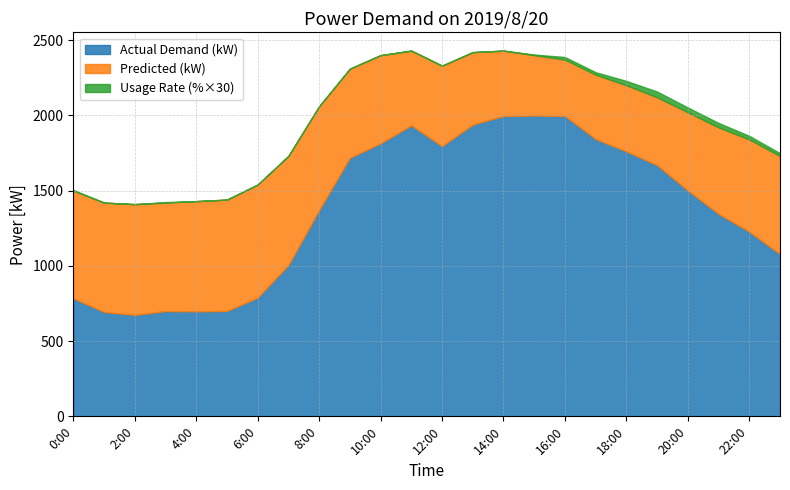

Which label corresponds to the smallest value in the chart?

2:00